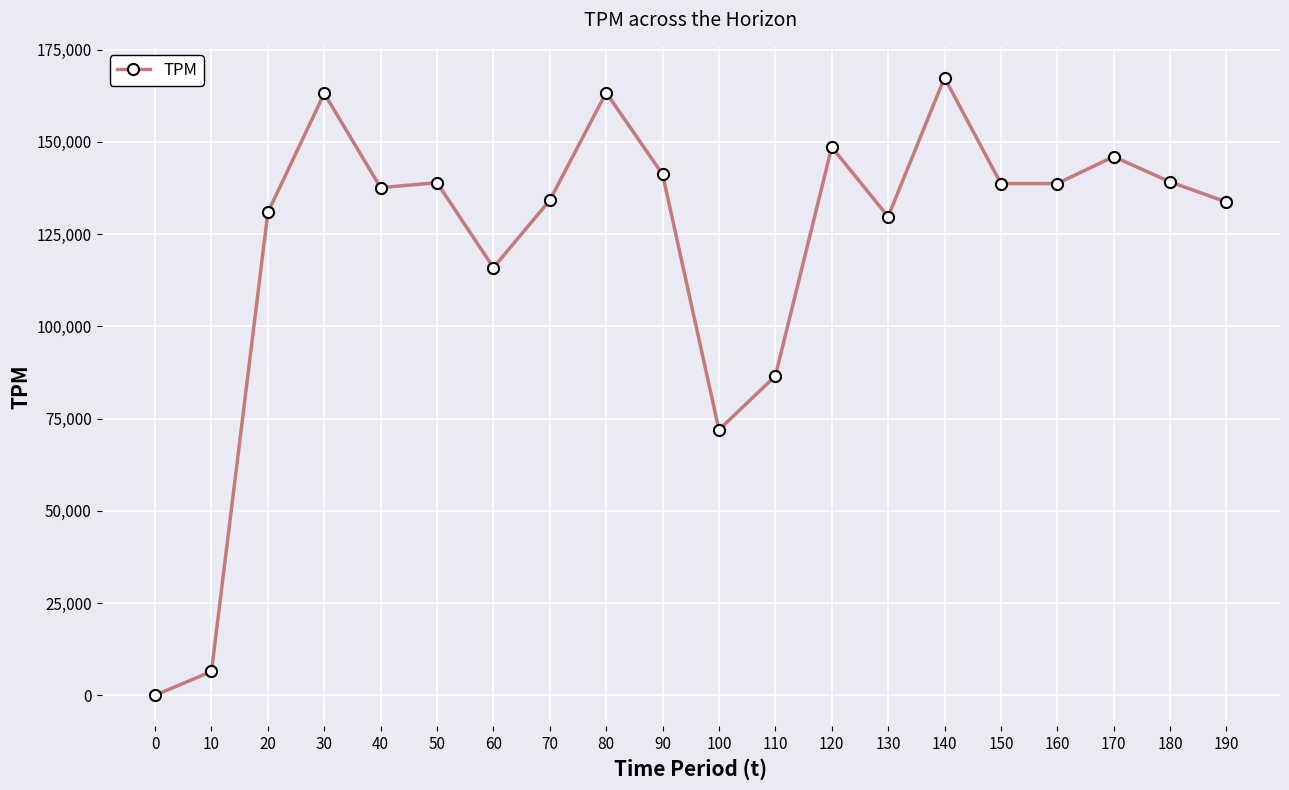

At which label does the data first exceed 138678?

30